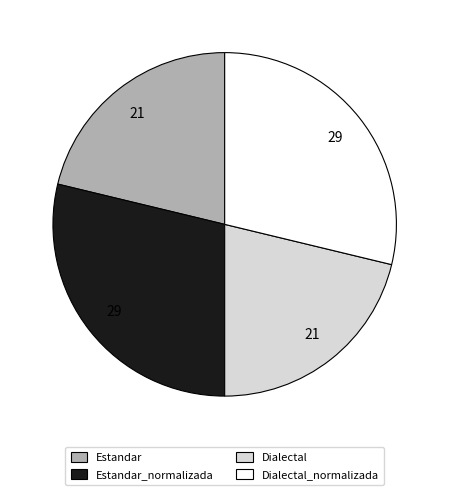

Does Dialectal_normalizada account for over 50% of the chart?

No